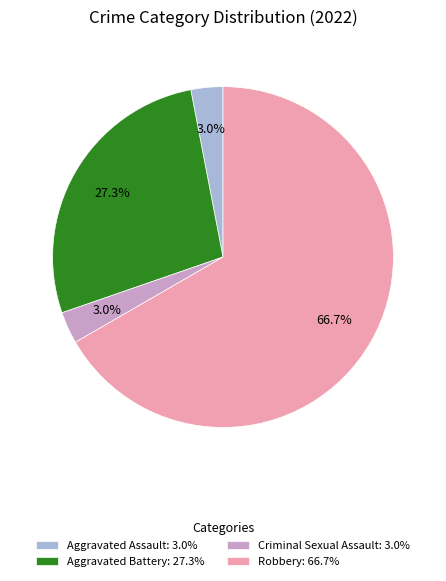

Count the number of slices in the pie.

4